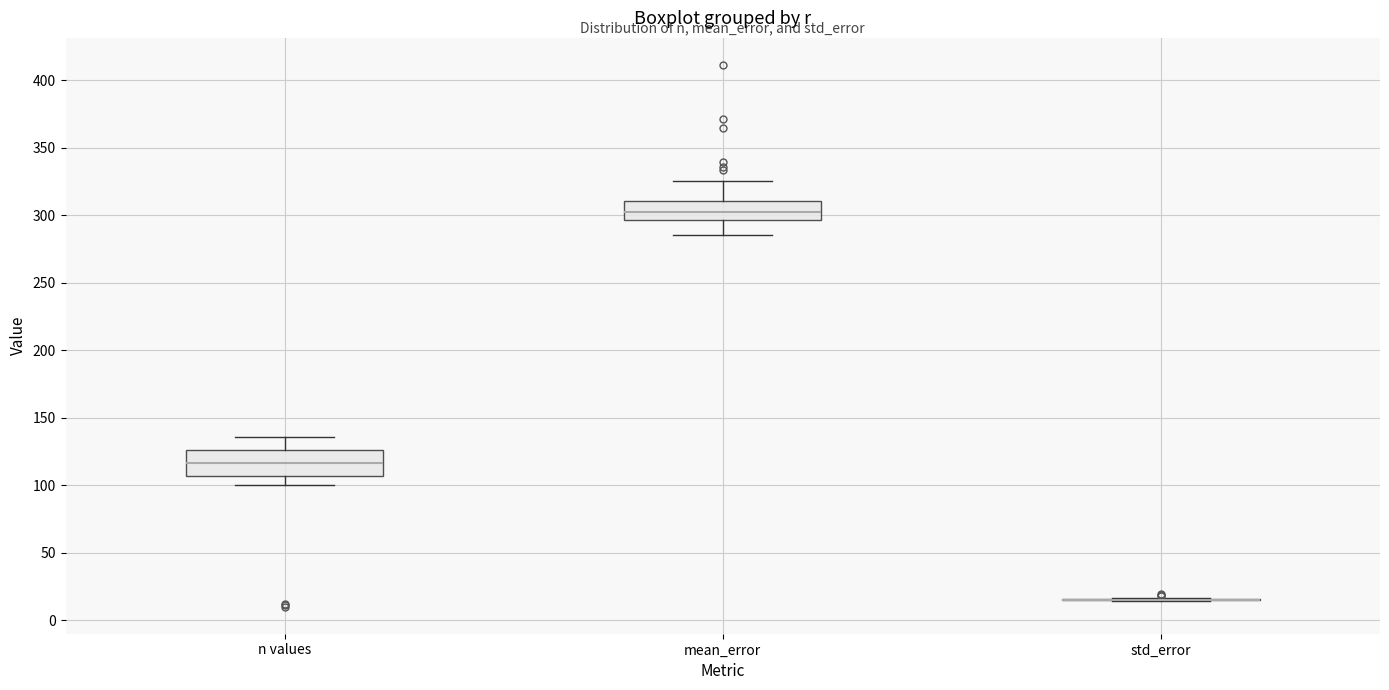

Reading left to right, transcribe this box plot: for each box, give where its median line is, the range the box spans, and where its two whiskers end, as read against the y-axis. The values are not printed on the chart, so give them approximately, as read against the axis.

n values: median 115, box 105 to 125, whiskers 100 to 135
mean_error: median 300, box 295 to 310, whiskers 285 to 325
std_error: box collapsed to a line at 15, whiskers 15 to 15